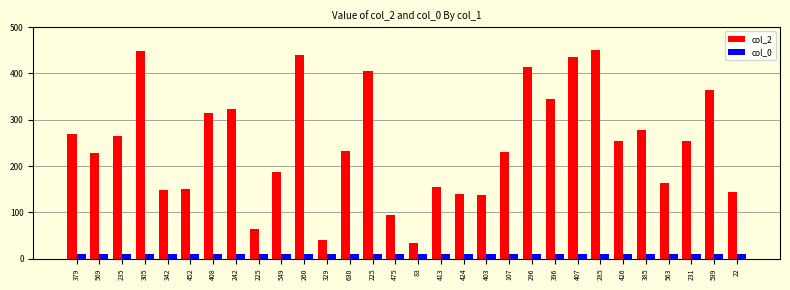

True or false: col_2 has a value of 278 at 385.

True